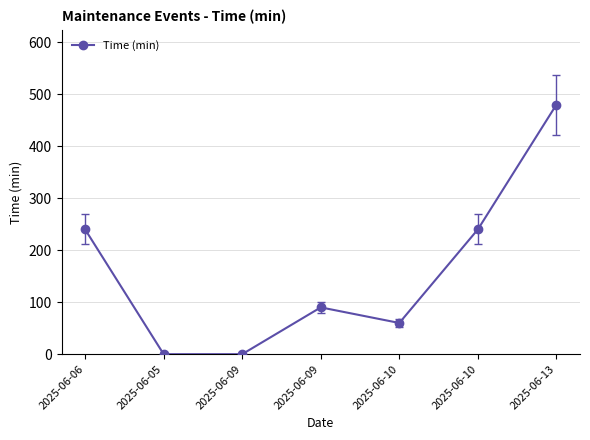

What is the difference between the maximum and minimum values?

480